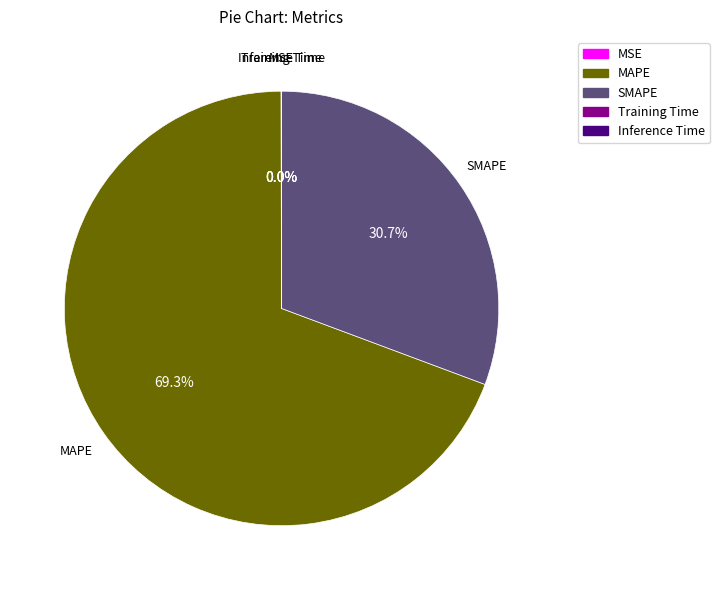

What portion of the pie excludes SMAPE?

69.3%